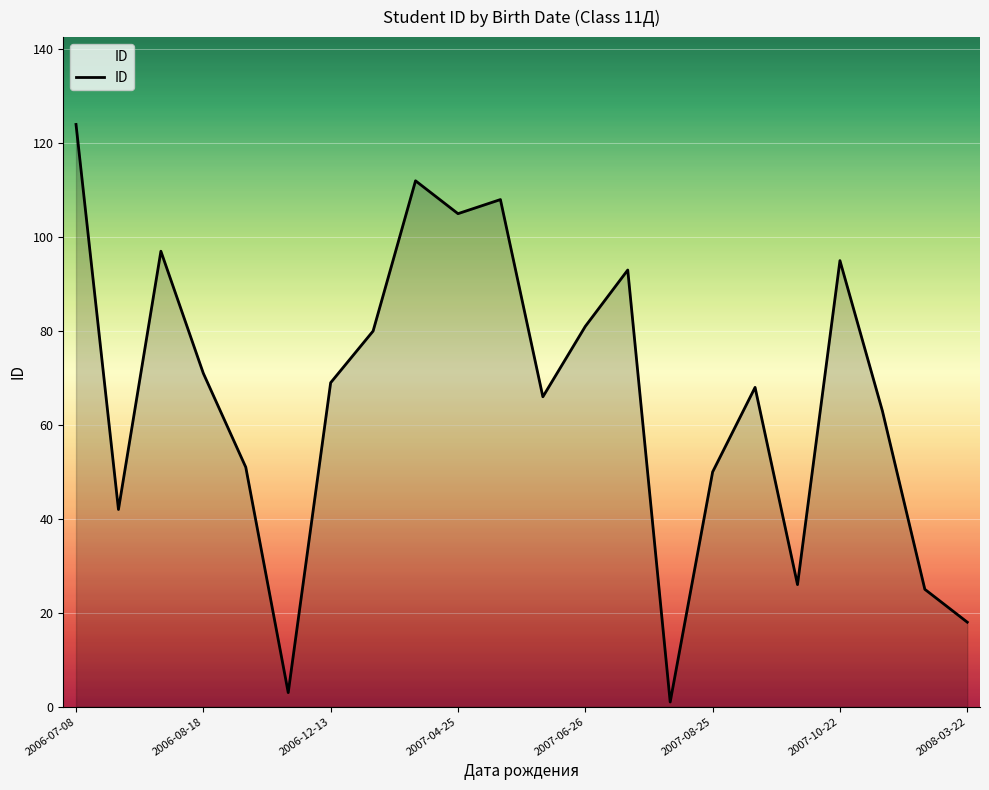

Does the chart display data point markers on the line(s)?

No